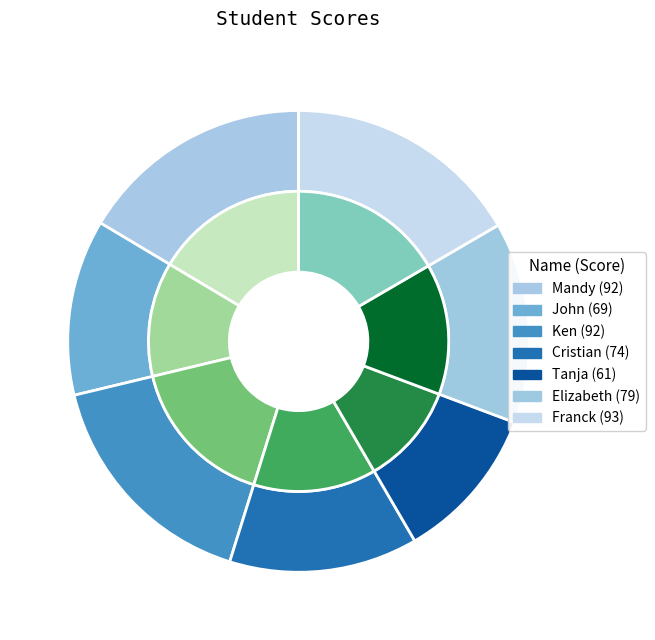

Which has a higher value, Tanja (61) or Mandy (92)?

Mandy (92)